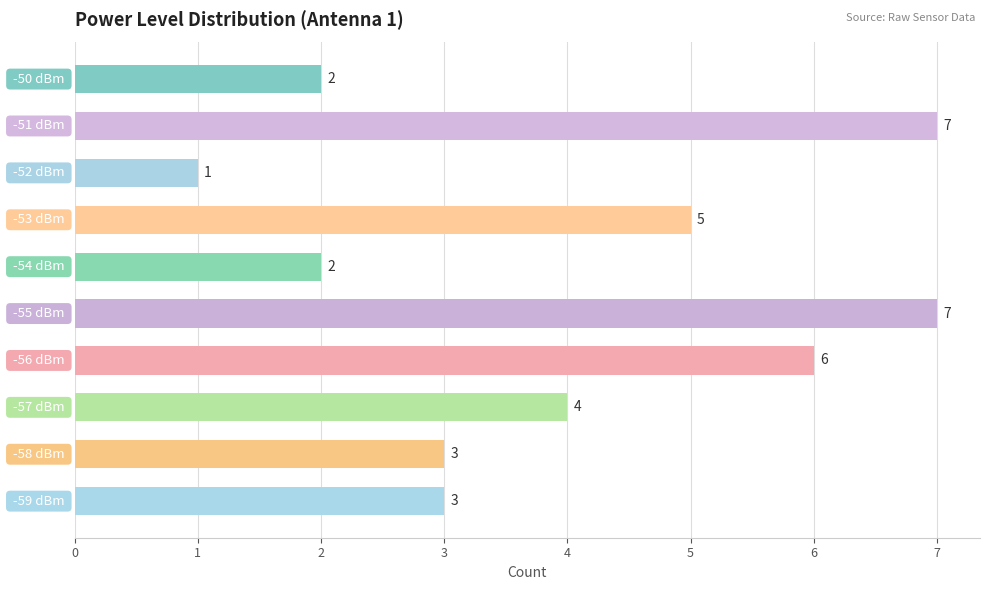

What is the difference between the maximum and second lowest values?

5